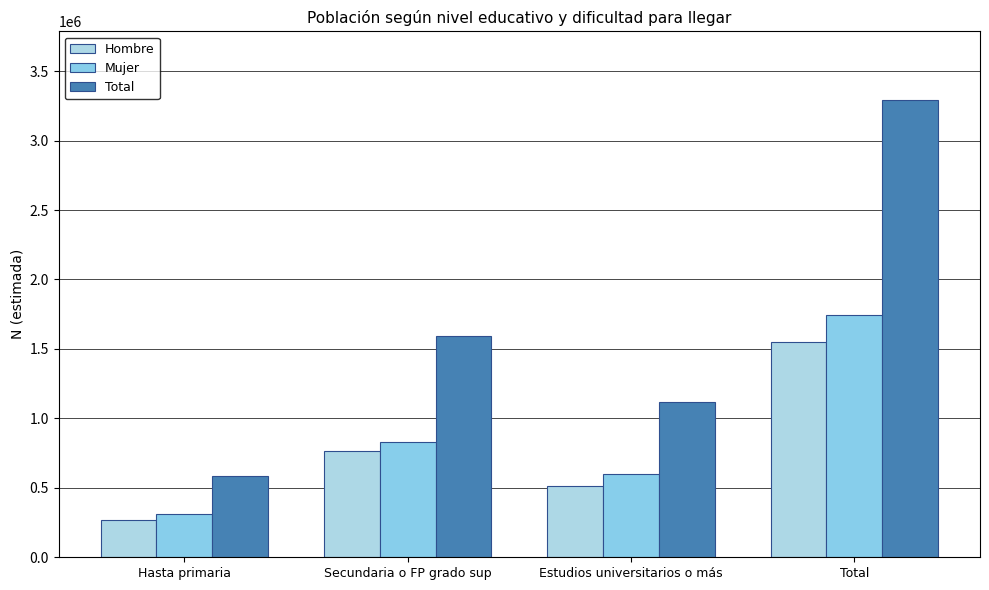

What is the approximate value of Total at Estudios universitarios o más?

1117785